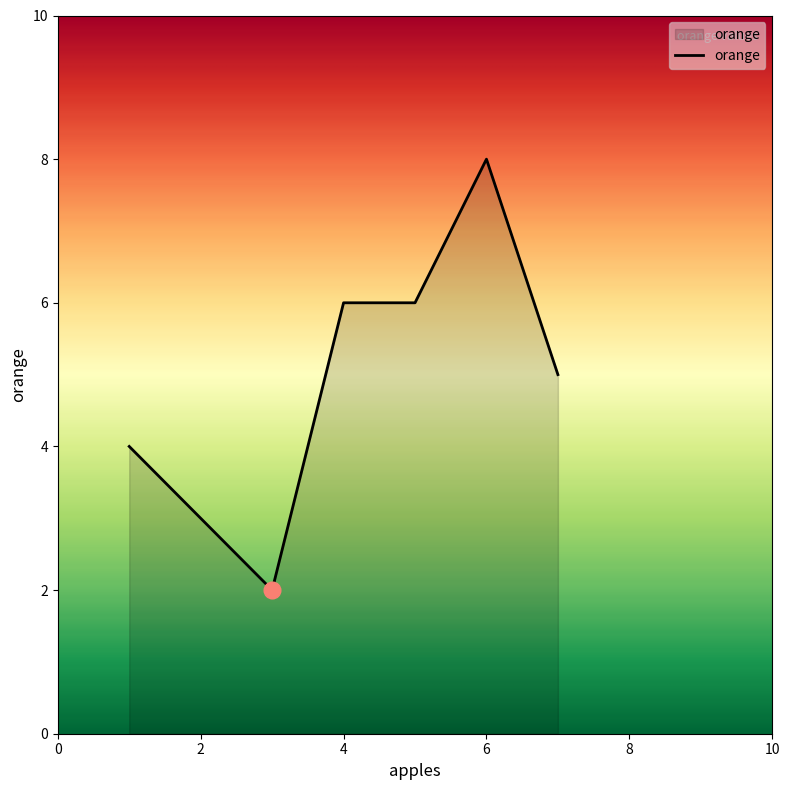

How many series are shown in this chart?

1